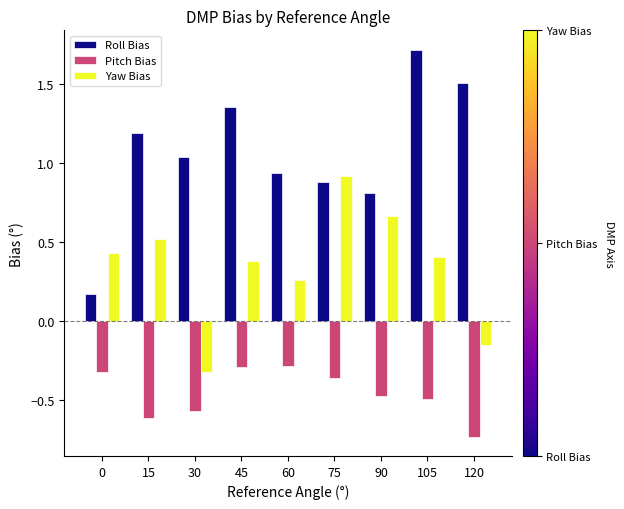

Which label corresponds to the largest value in the chart?

105